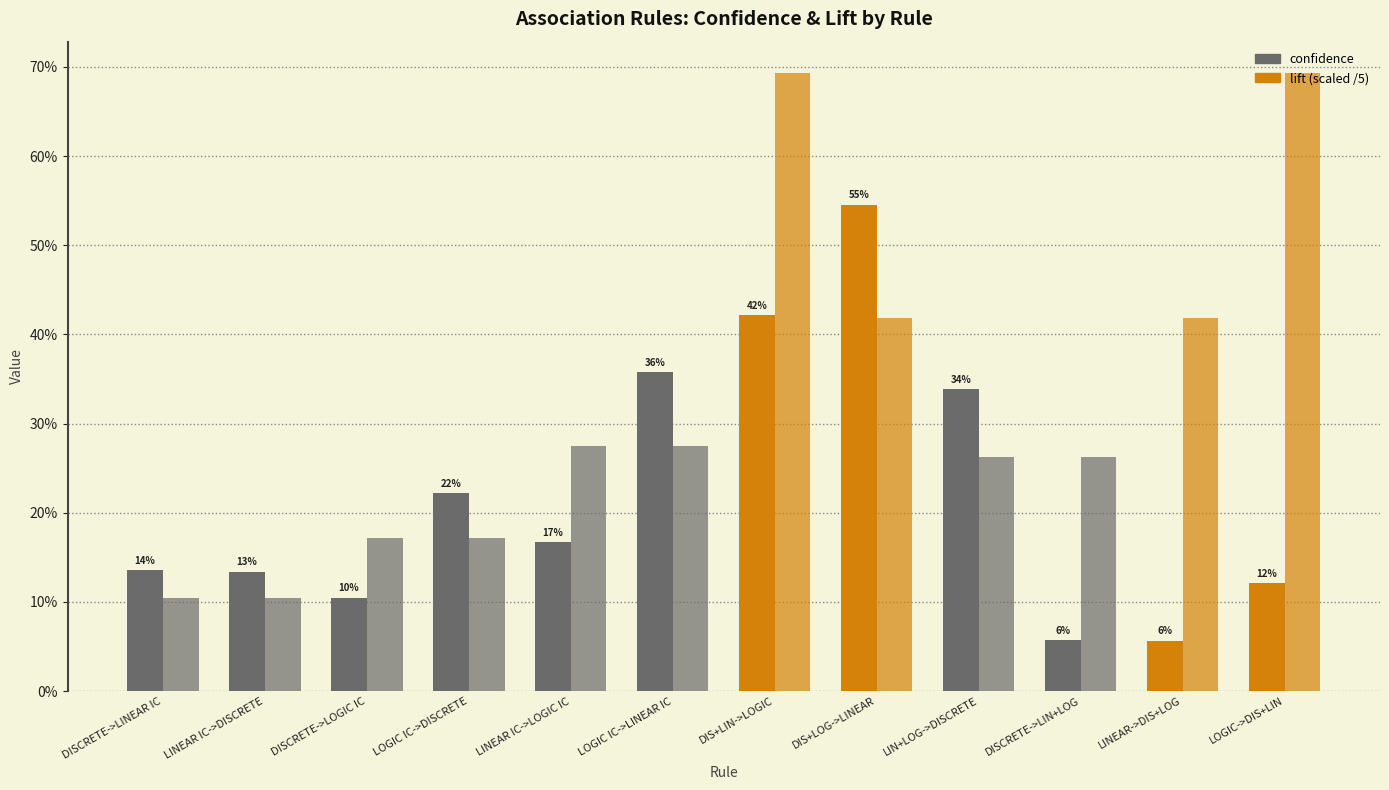

What is the difference between the second highest and minimum values in the confidence series?

0.4